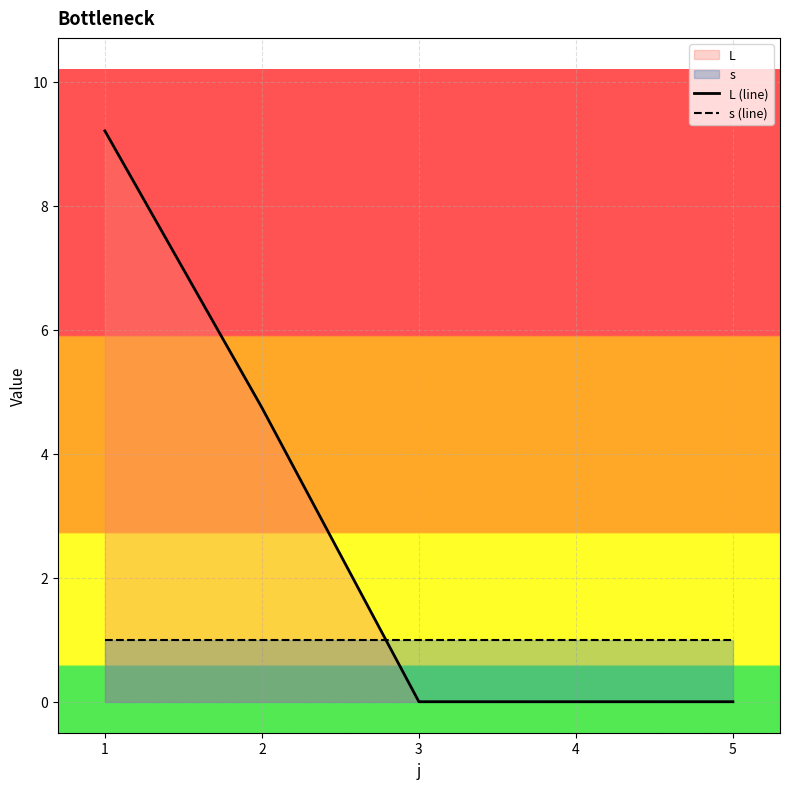

What is the greatest value displayed?

9.2